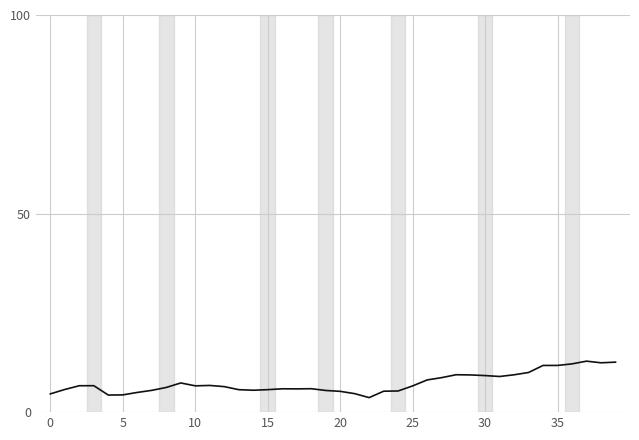

What is the maximum value shown in the chart?

12.8